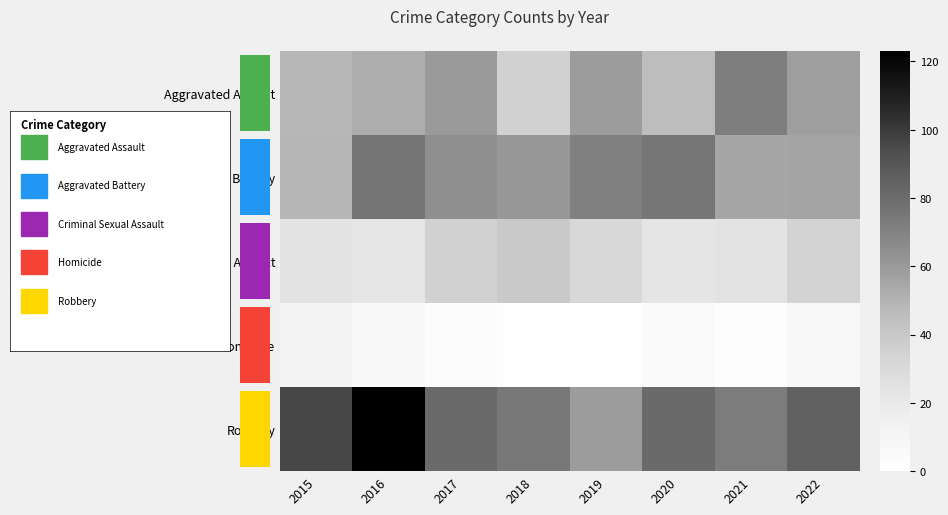

What is the spread (max minus min) of values at 2019?

71